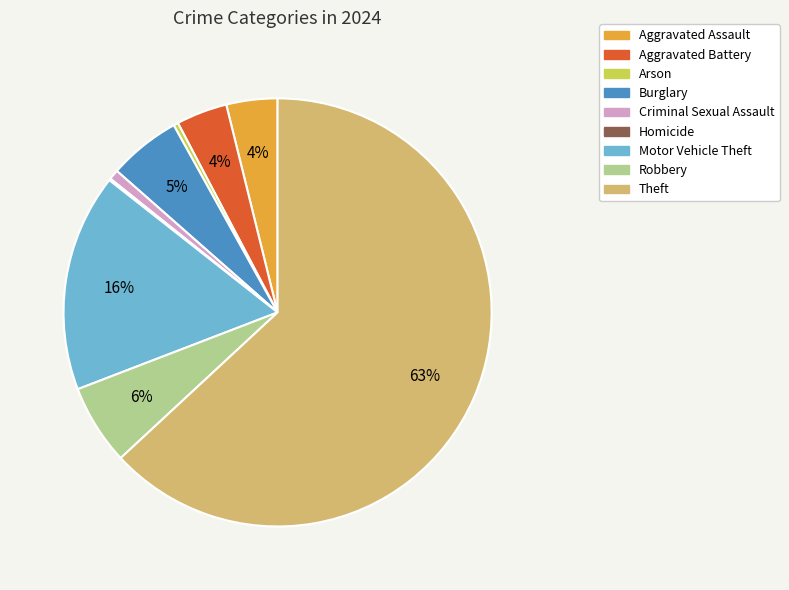

The Arson slice represents 0% of the pie. True or false?

True